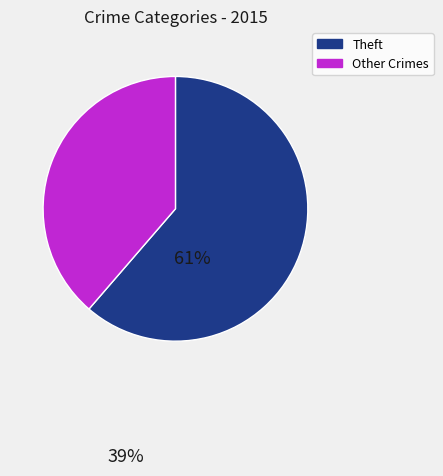

Is there any slice that represents more than half of the pie?

Yes